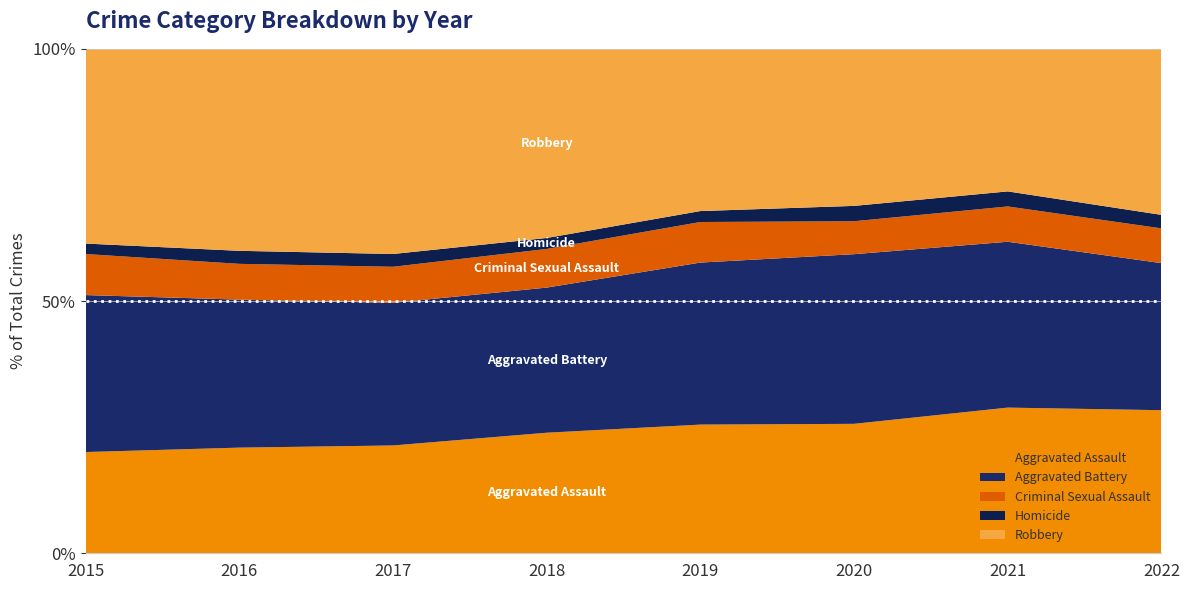

Reading left to right, transcribe all the data shown in this chart.

Aggravated Assault: 2015=2079	2016=2675	2017=2799	2018=2901	2019=2855	2020=2841	2021=3272	2022=3323
Aggravated Battery: 2015=3224	2016=3747	2017=3703	2018=3492	2019=3595	2020=3724	2021=3725	2022=3416
Criminal Sexual Assault: 2015=843	2016=906	2017=936	2018=930	2019=900	2020=723	2021=793	2022=807
Homicide: 2015=215	2016=330	2017=332	2018=264	2019=243	2020=337	2021=338	2022=314
Robbery: 2015=3999	2016=5114	2017=5326	2018=4551	2019=3599	2020=3447	2021=3202	2022=3856